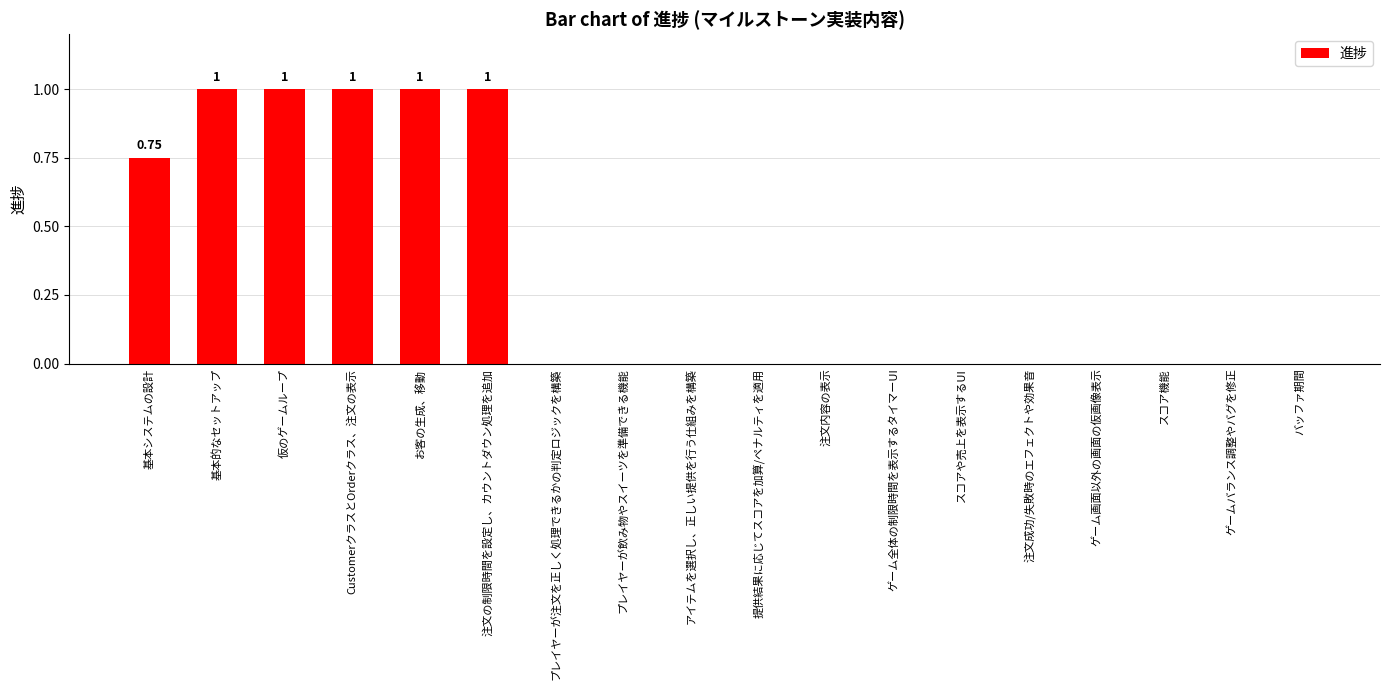

Between CustomerクラスとOrderクラス、注文の表示 and プレイヤーが注文を正しく処理できるかの判定ロジックを構築, which is larger?

CustomerクラスとOrderクラス、注文の表示